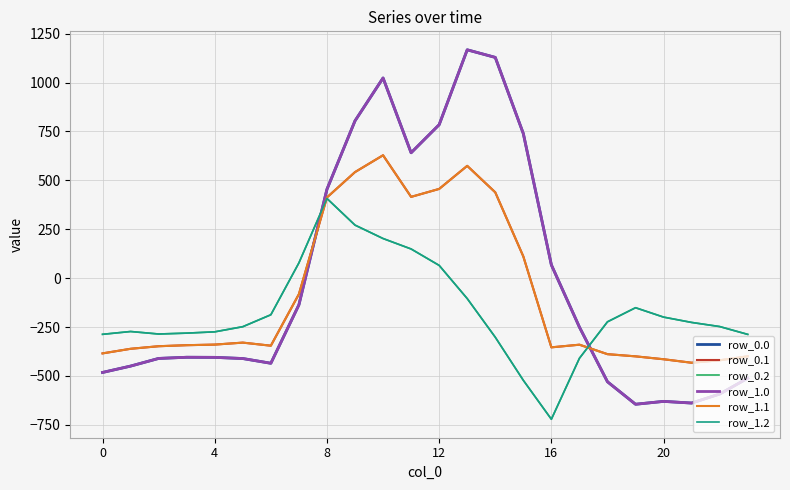

Does the chart display data point markers on the line(s)?

No